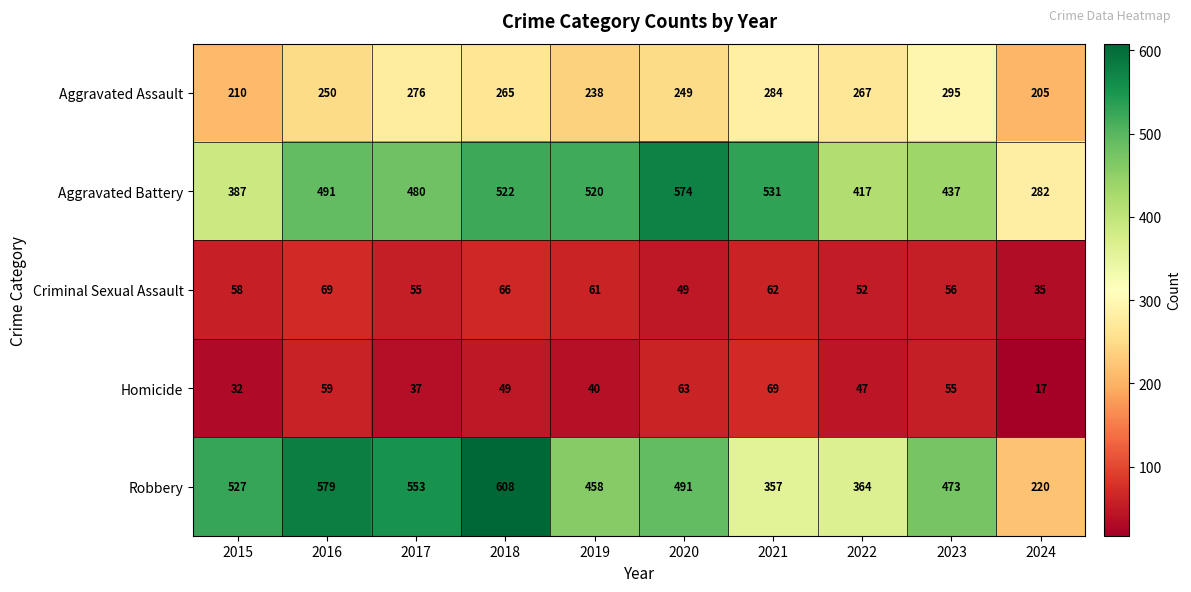

What is the approximate value of Criminal Sexual Assault at 2022?

52